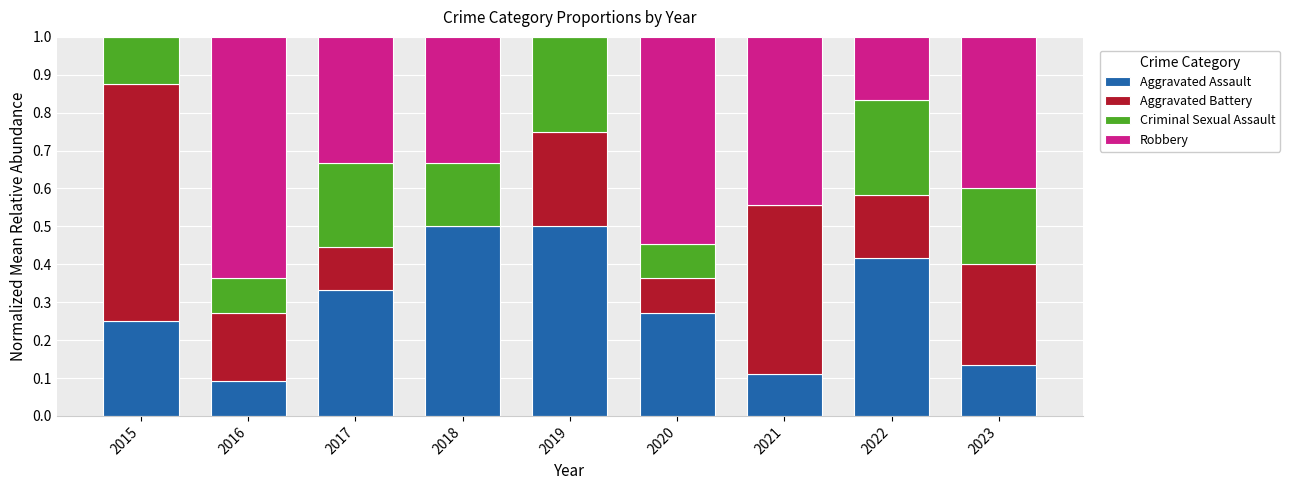

Does the chart contain stacked bars?

Yes